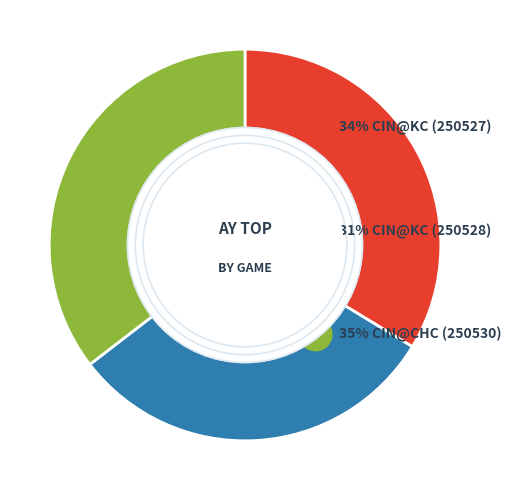

Approximately how many times larger is the value at CIN@KC (250527) compared to CIN@CHC (250530)?

1.0